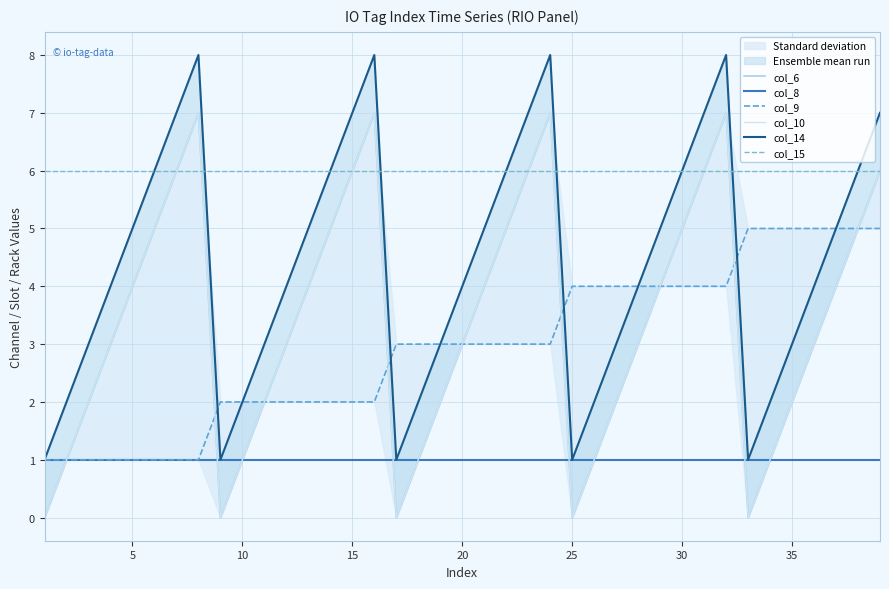

How many data points in col_10 are above 3?

19